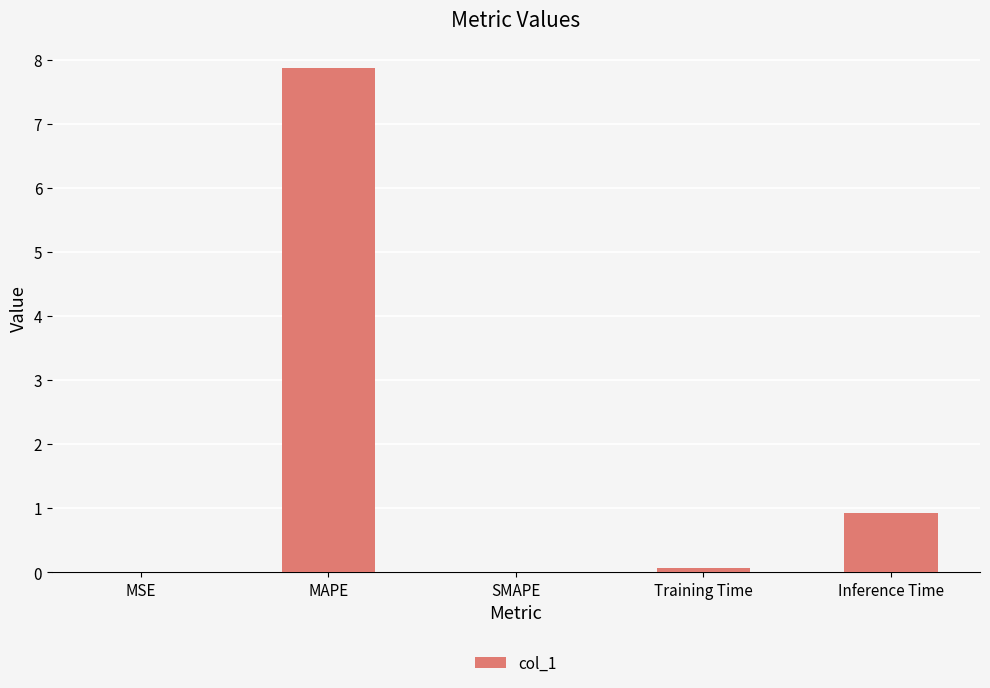

True or false: the data shows 0.0 at SMAPE.

True